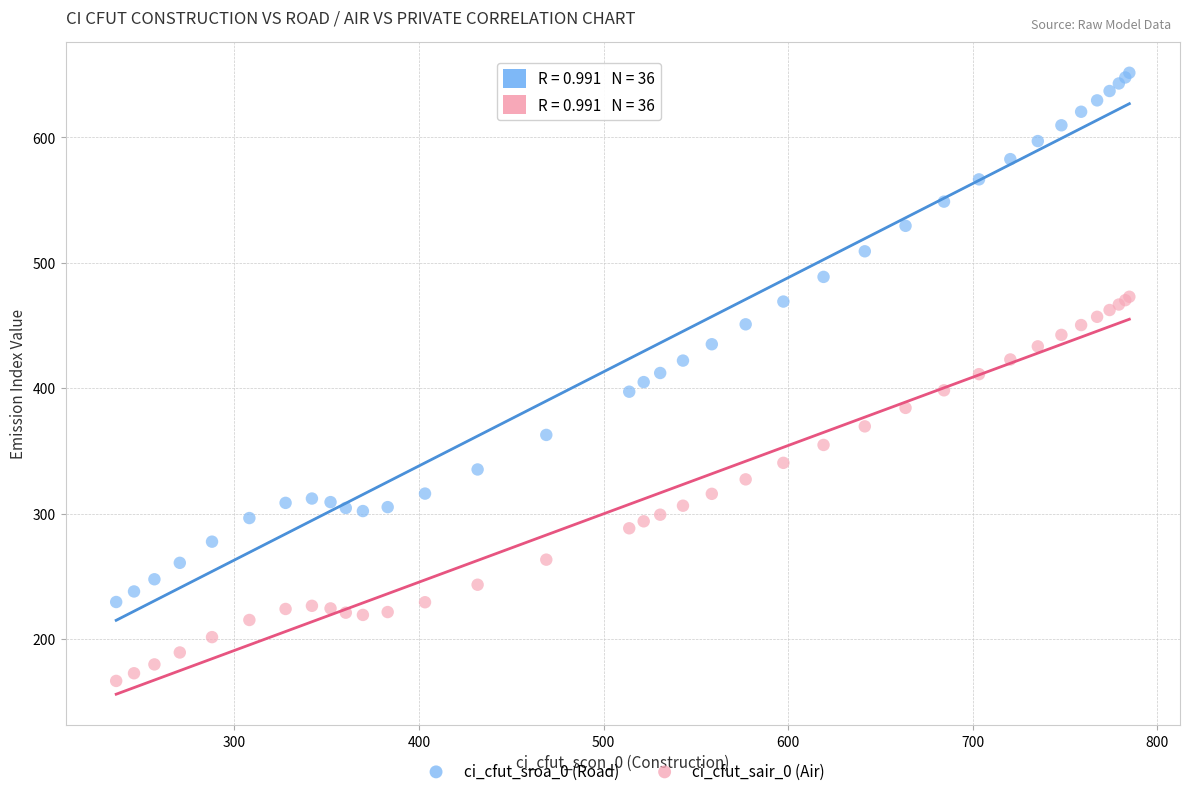

Which series has the largest Y range (max minus min)?

ci_cfut_sroa_0 (Road)